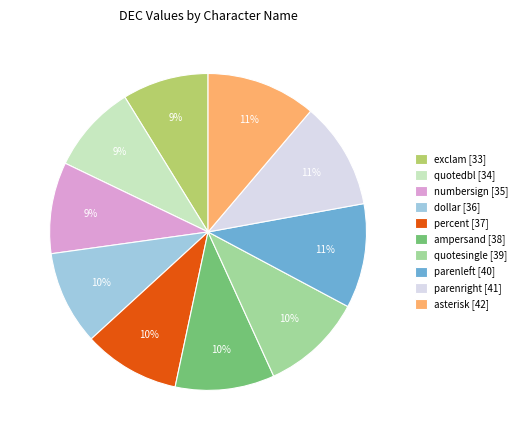

To the nearest percent, what is the difference between the largest and smallest slice percentages?

2%